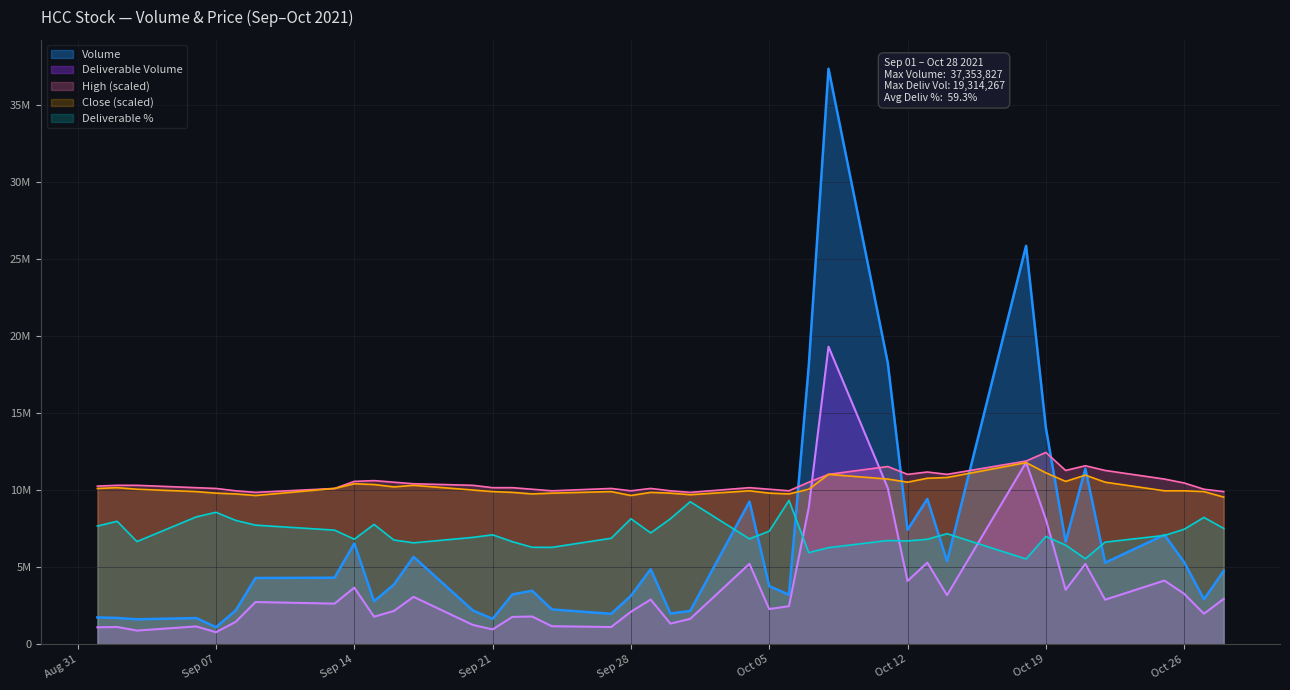

True or false: Volume and Deliverable % intersect in this chart.

True